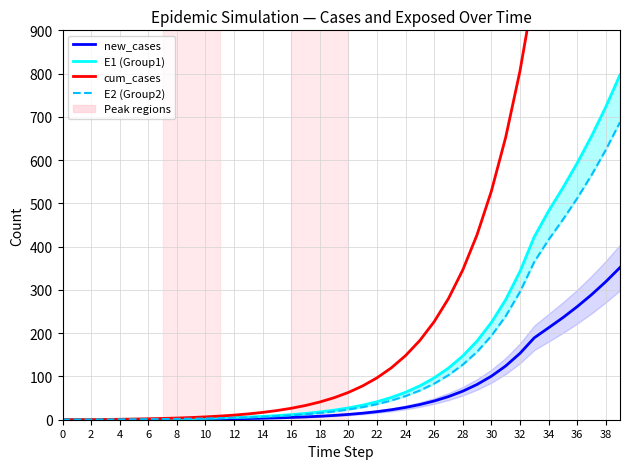

How many values in the E2 (Group2) series exceed 23?

20